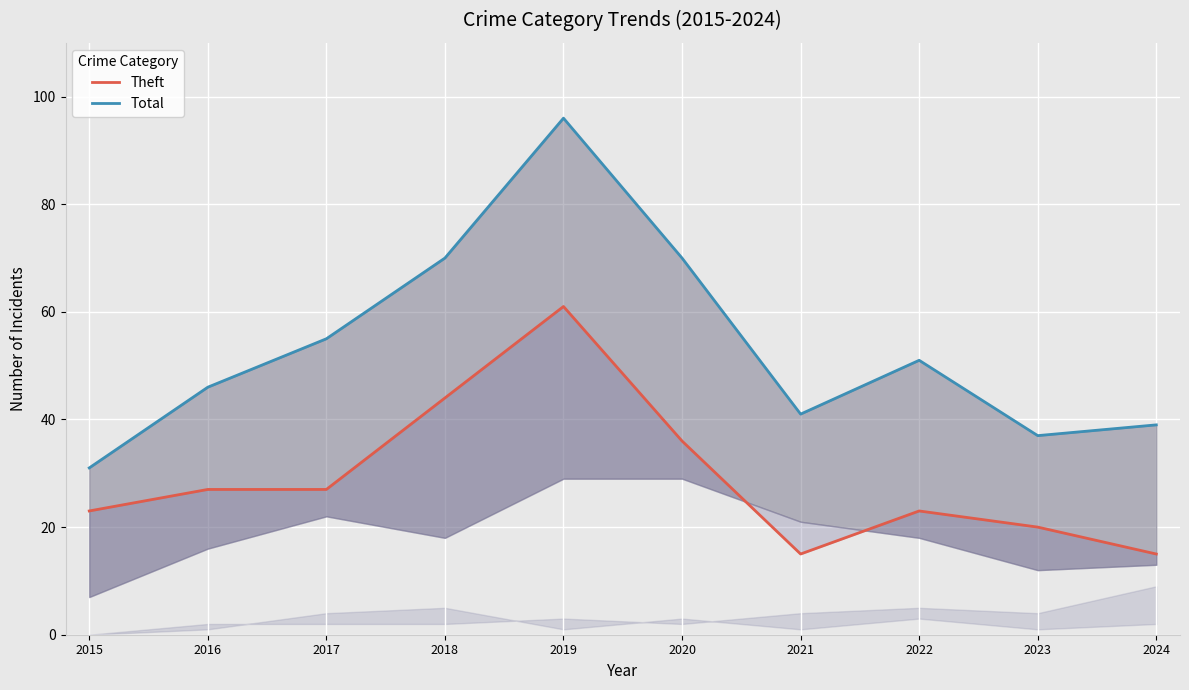

What is the value of the Theft point at the 9th from the left?

20